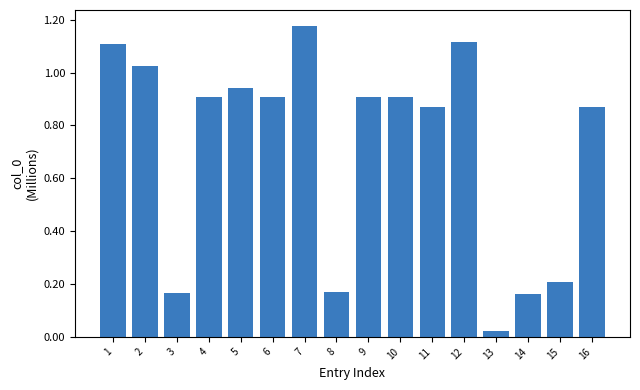

Where is the data nearest to the value 0?

13